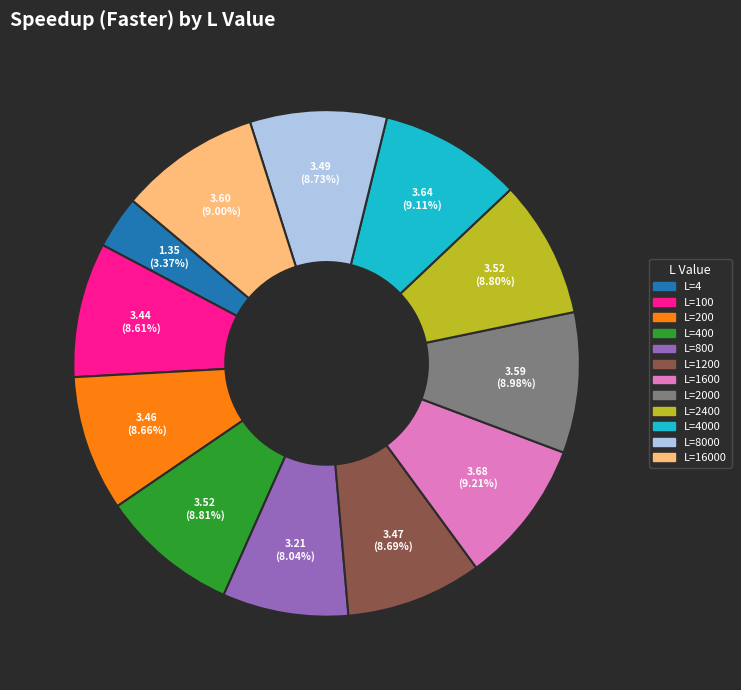

Is there a majority slice in this chart?

No